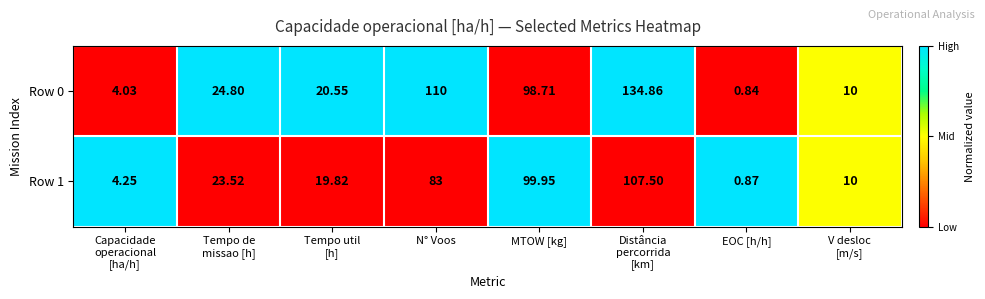

At which label is Row 0 closest to 67?

MTOW [kg]